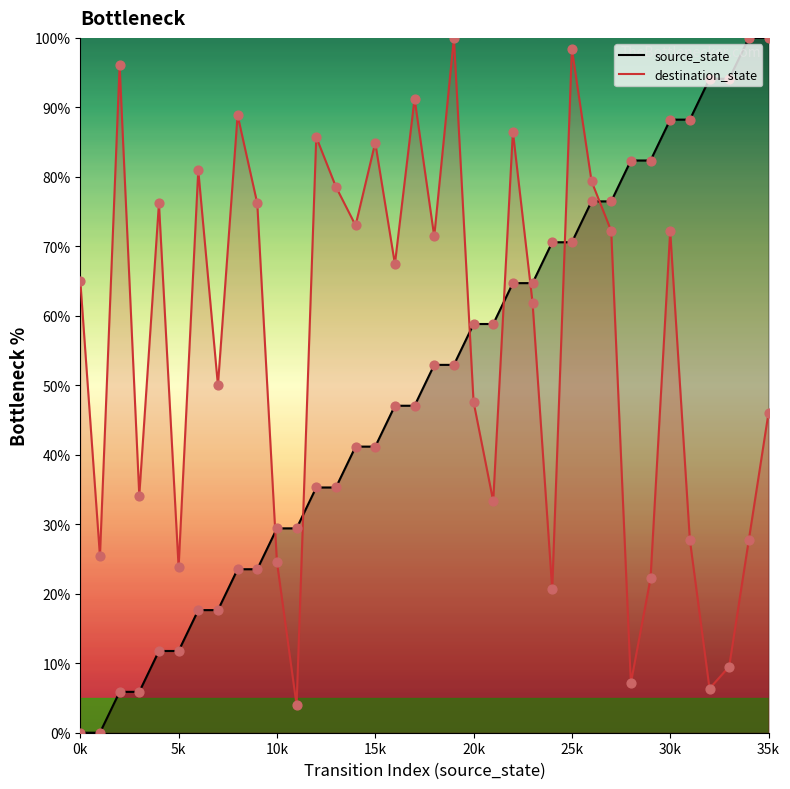

What are all the series names shown in the legend?

source_state, destination_state